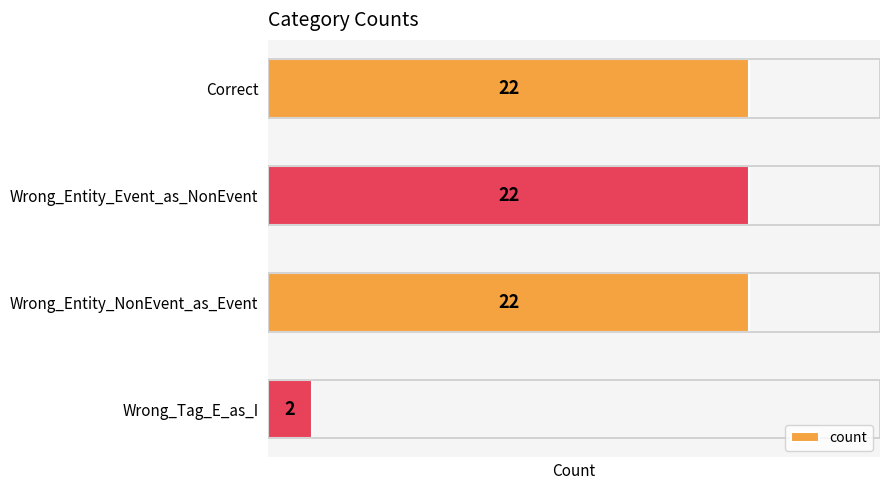

What is the average value?

17